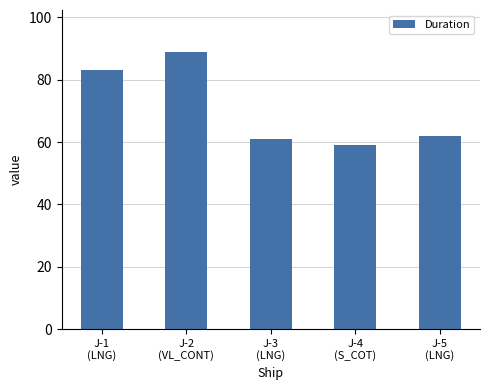

Where does the data first go above 62?

J-1
(LNG)